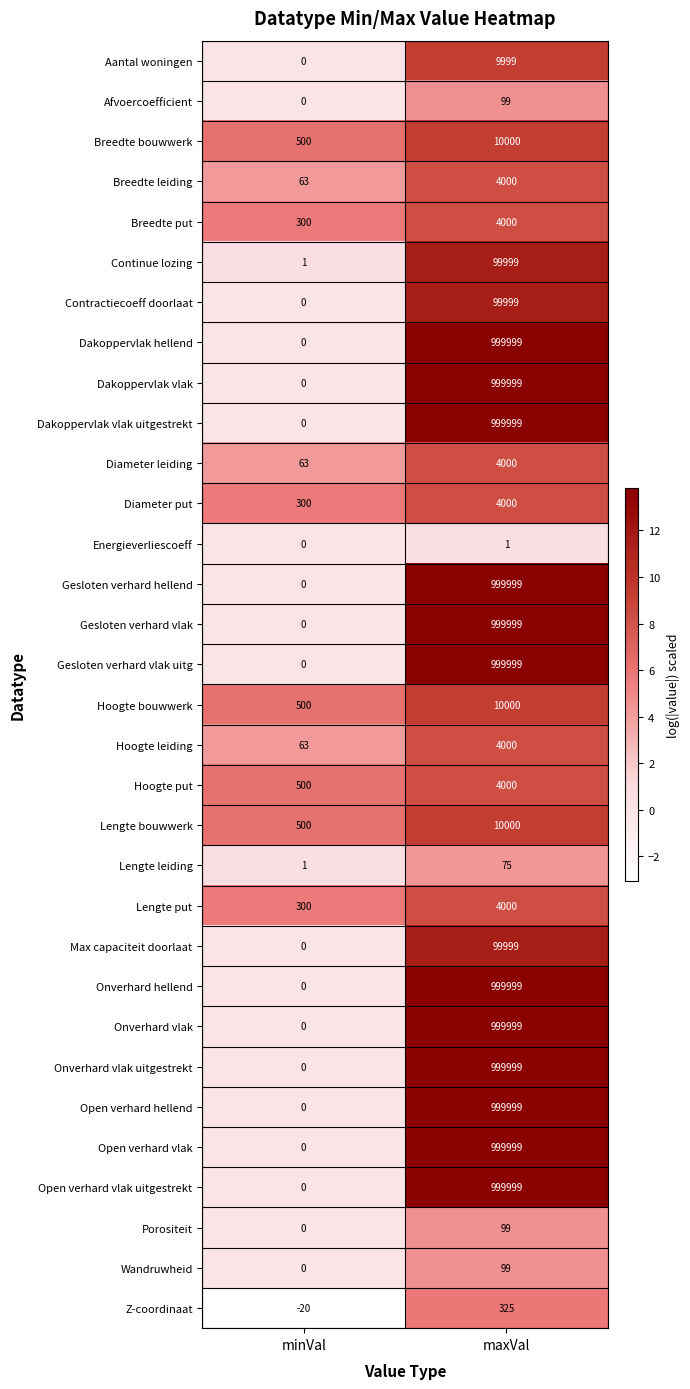

At how many categories does at least one series exceed 13?

2